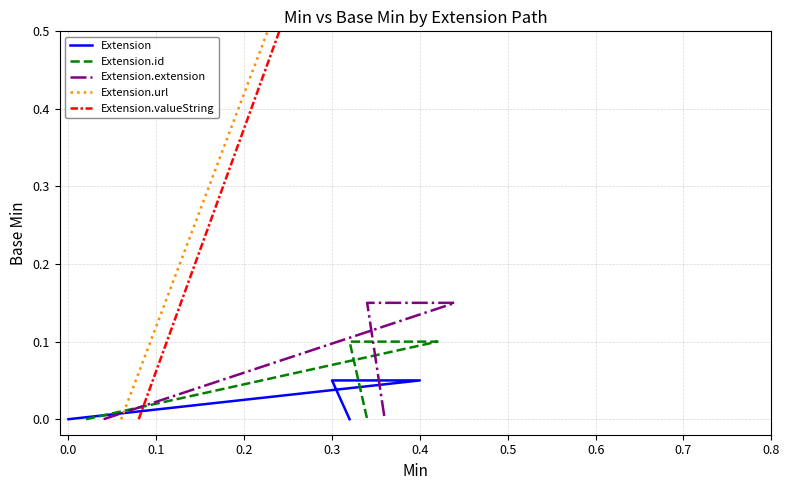

Does the chart display data point markers on the line(s)?

No